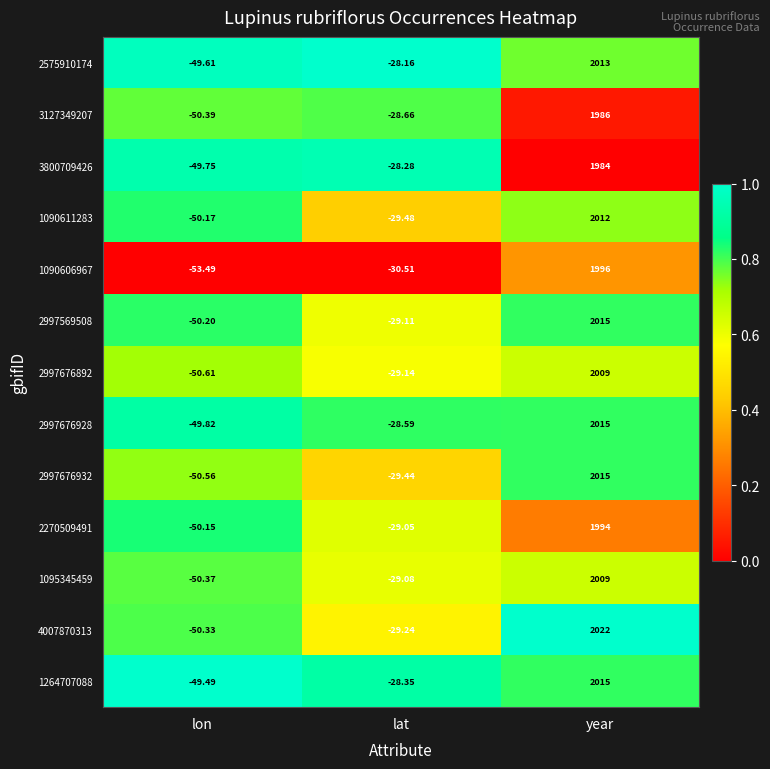

List the labels in order of 2997676892 value, smallest first.

lon, lat, year